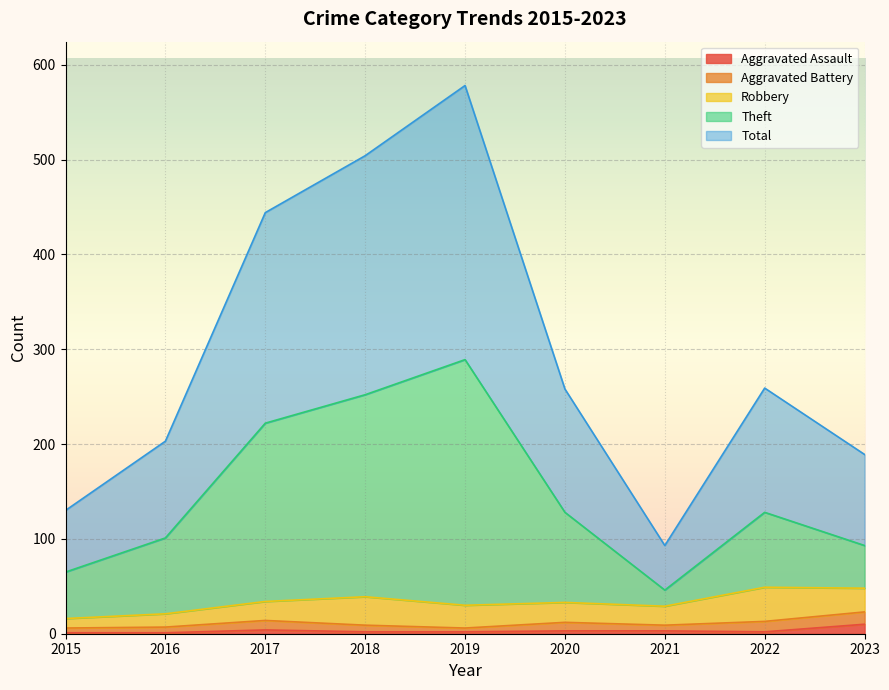

In Aggravated Assault, how many points are higher than both neighbors (excluding endpoints)?

1